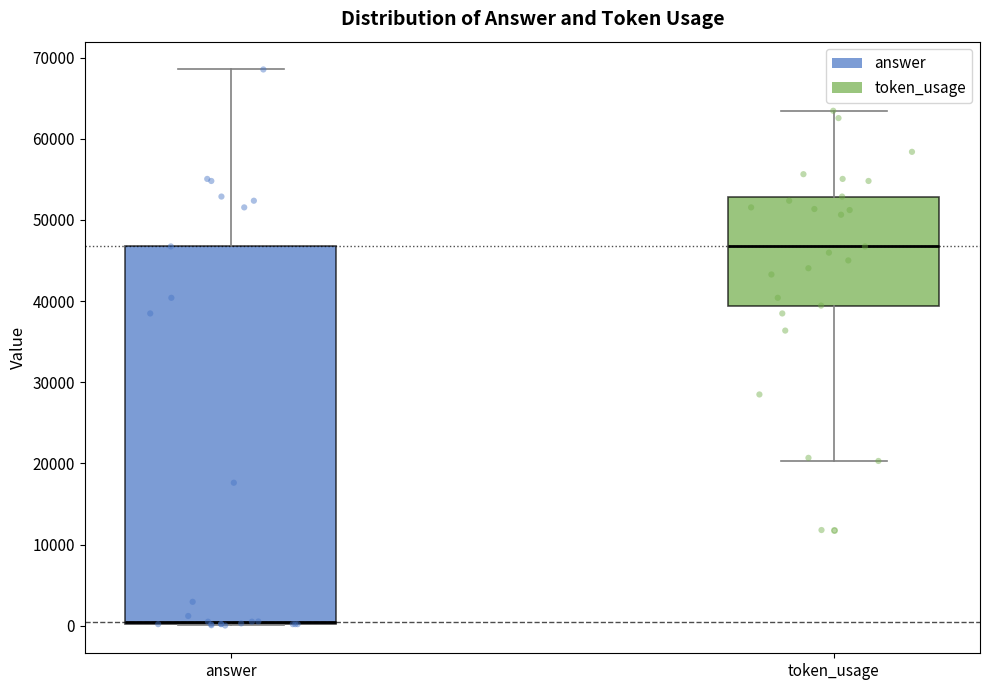

Where is the lower edge of the box for token_usage on the y-axis? The values are not printed on the chart, so give them approximately, as read against the axis.

39000